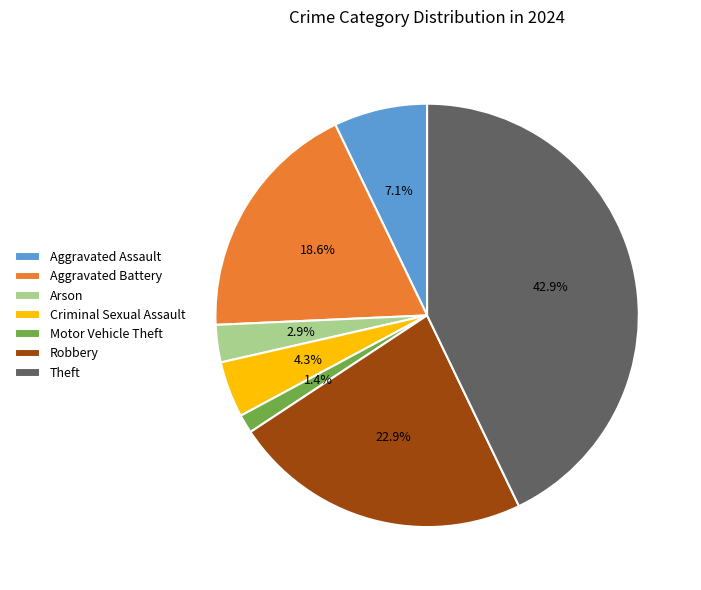

What percentage is NOT represented by Aggravated Battery?

81.4%